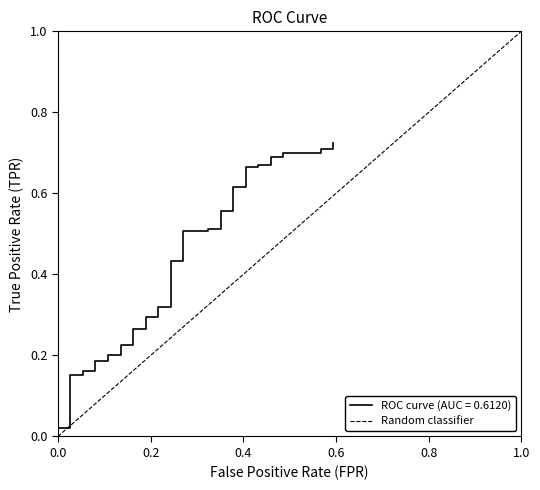

Is it true that the value at 0.0 is 0?

True